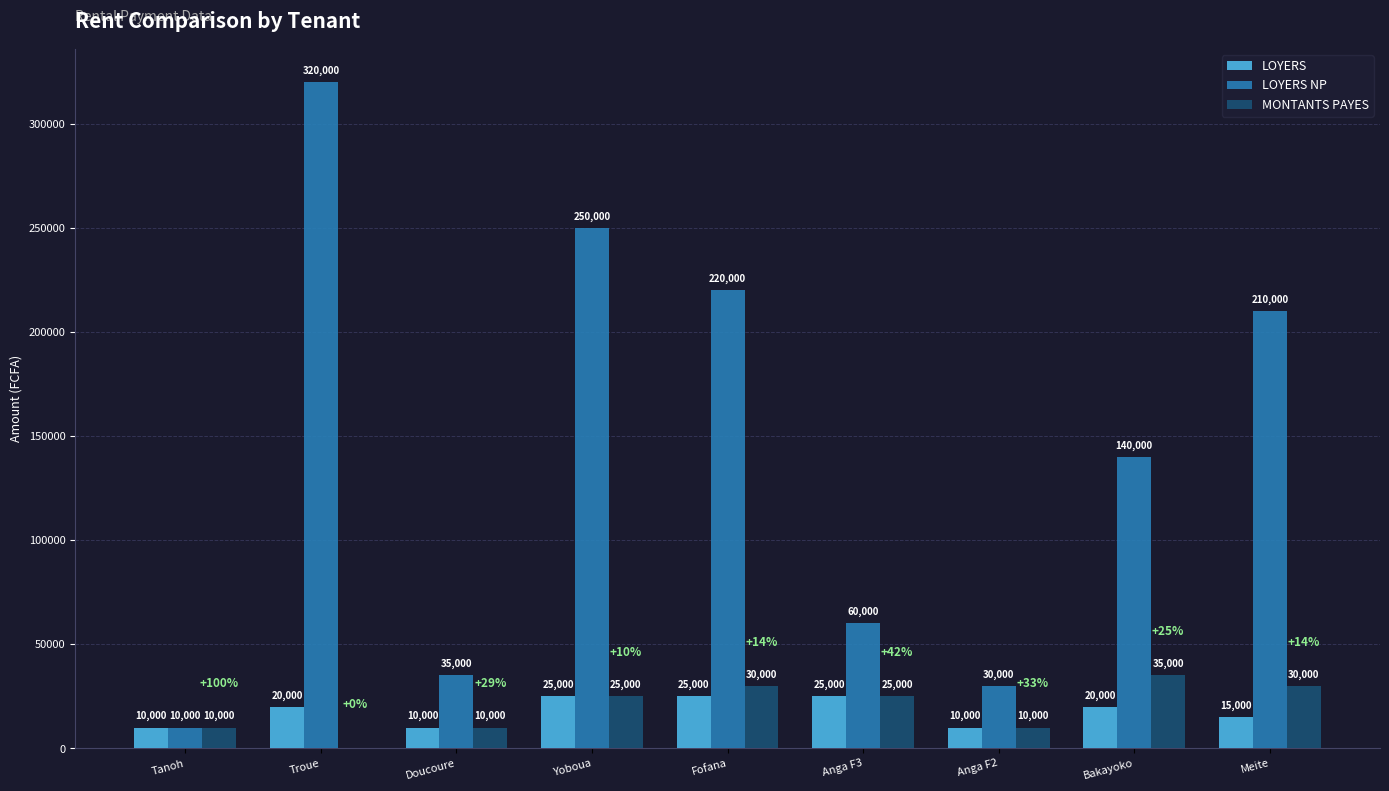

Which series changed the most between Fofana and Anga F2?

LOYERS NP